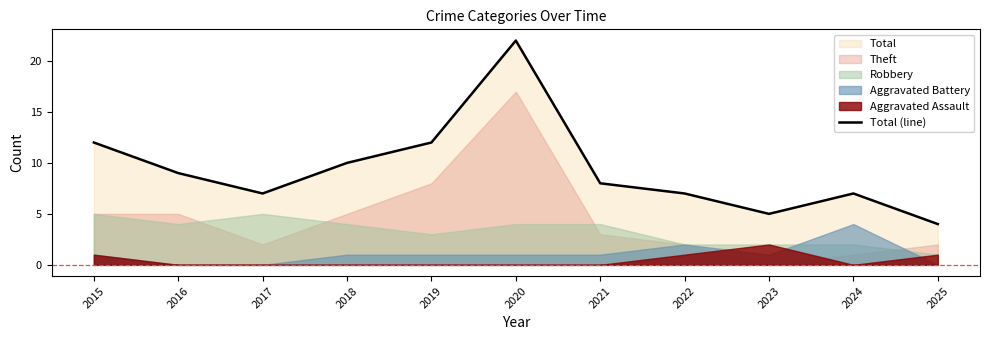

What is the sum of all values?

103